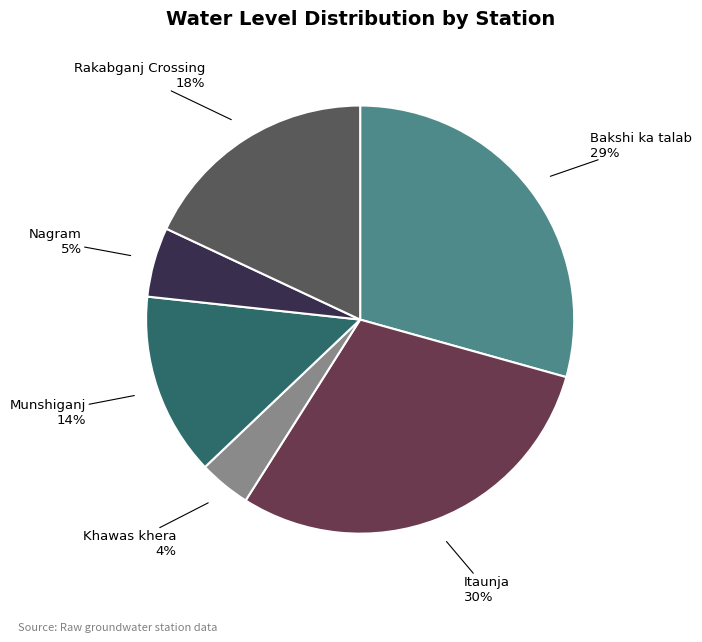

How many slices are in this pie chart?

6